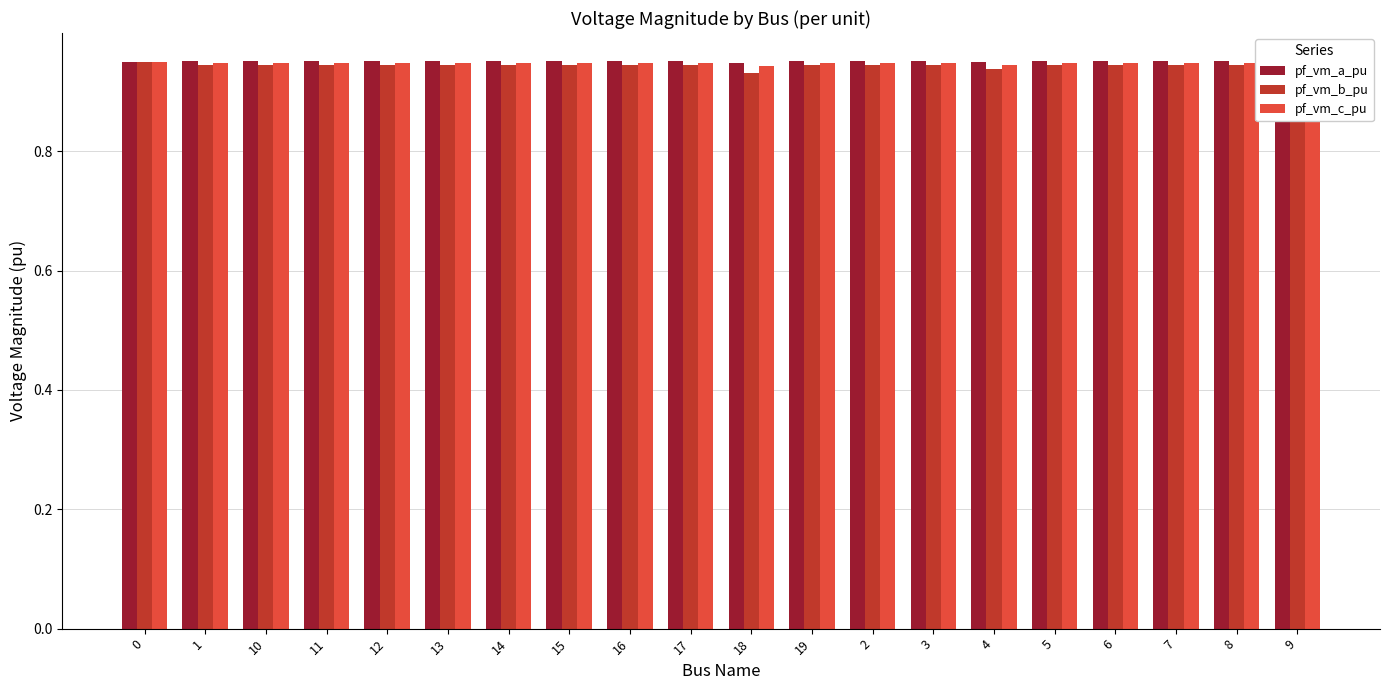

How many bars are there in each group?

3